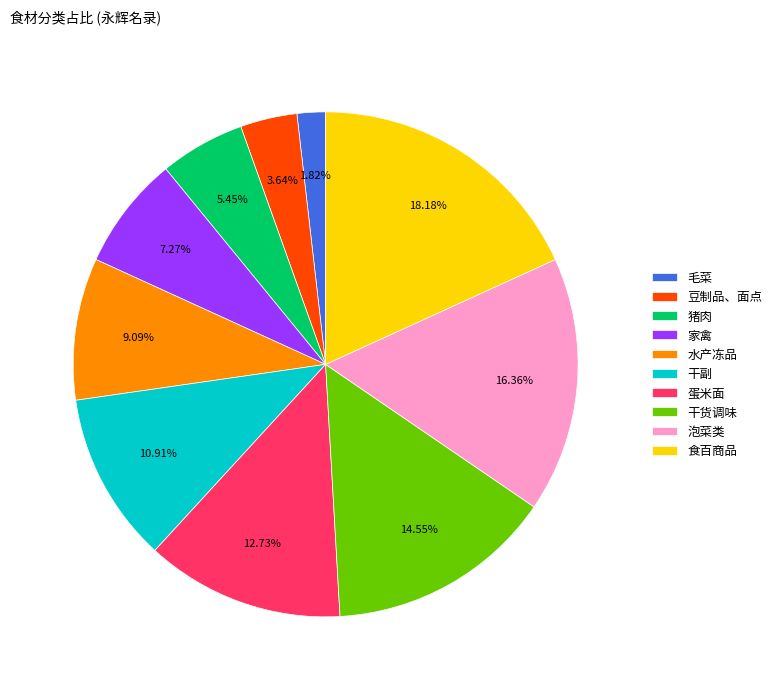

What is the smallest slice in the pie chart?

毛菜